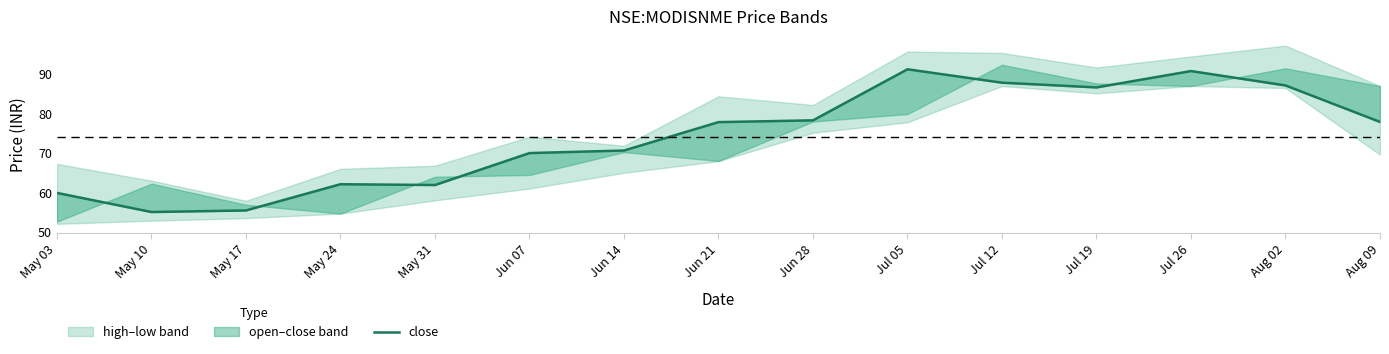

What is the sum of the values at May 31 and May 03?

121.8